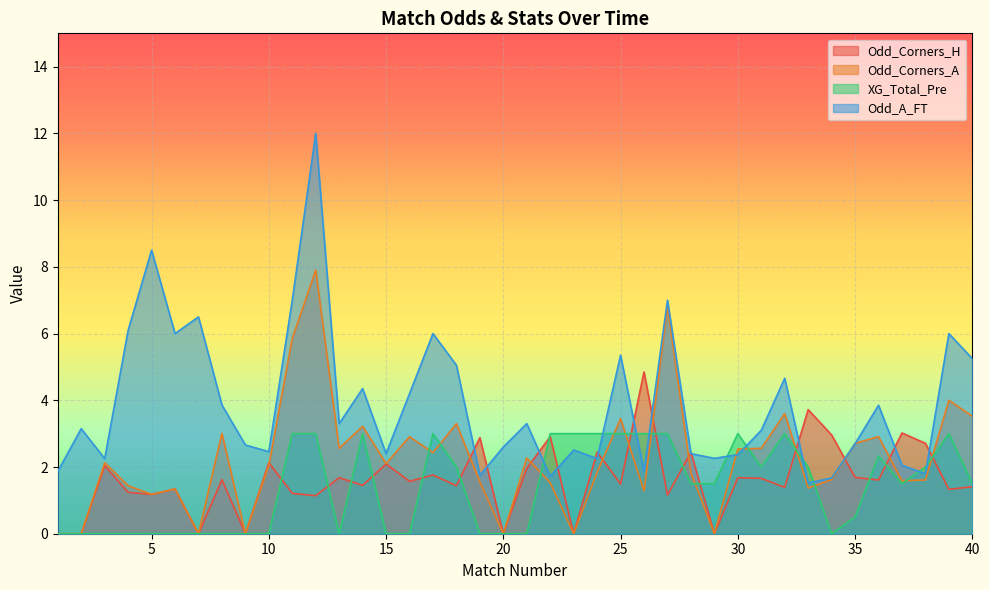

What is the difference between the maximum and minimum values in the Odd_Corners_H series?

4.8